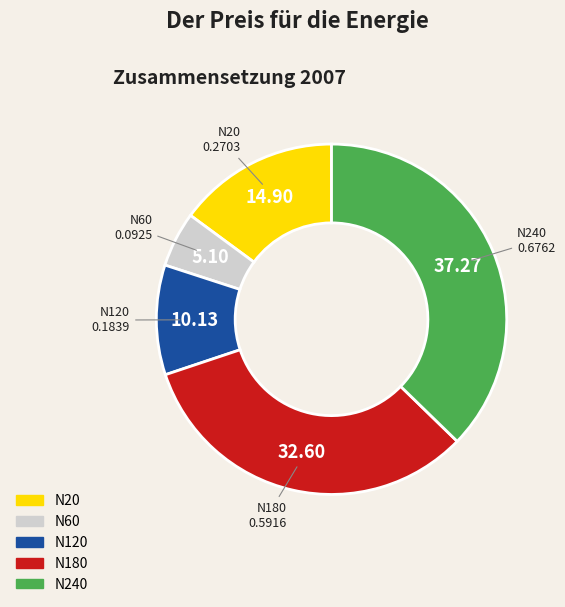

Rank the categories by value from highest to lowest.

N240, N180, N20, N120, N60